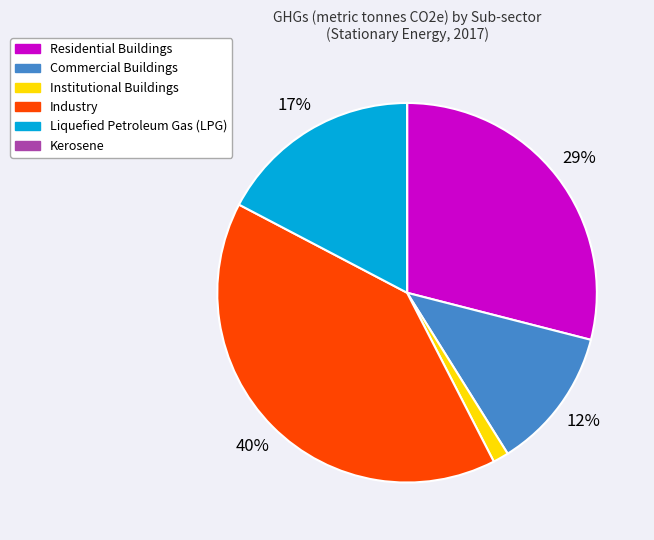

What percentage is the Residential Buildings slice, to the nearest percent?

29%